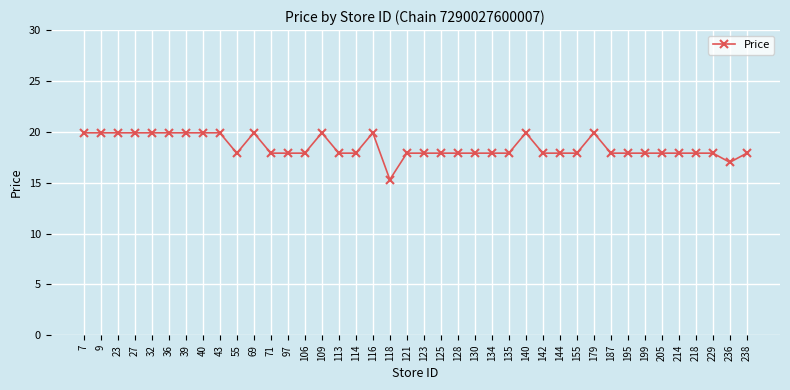

At which label is the value closest to 17?

236